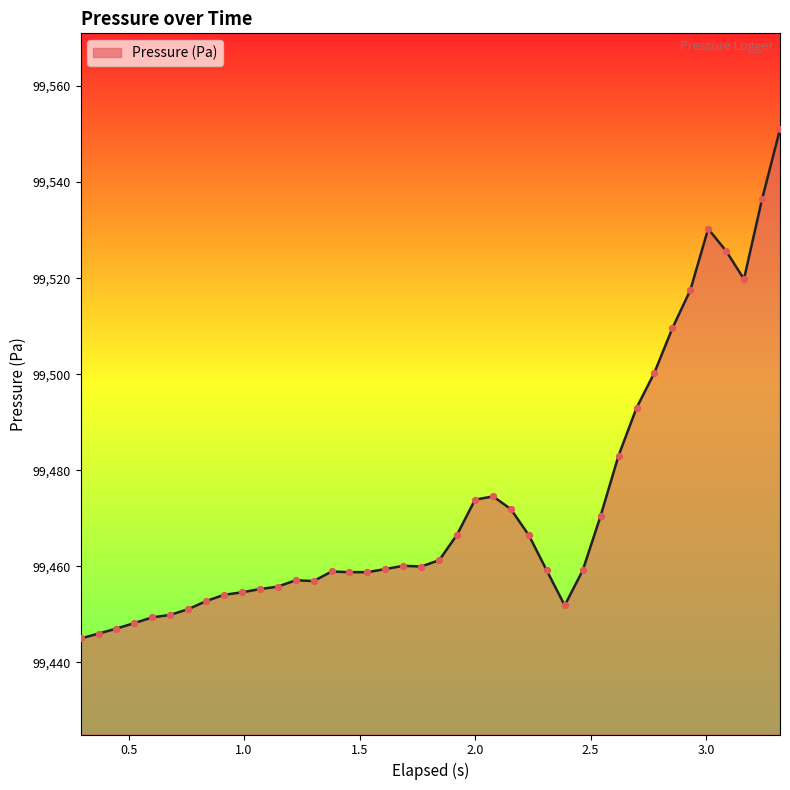

What is the difference between the maximum and minimum values?

106.0